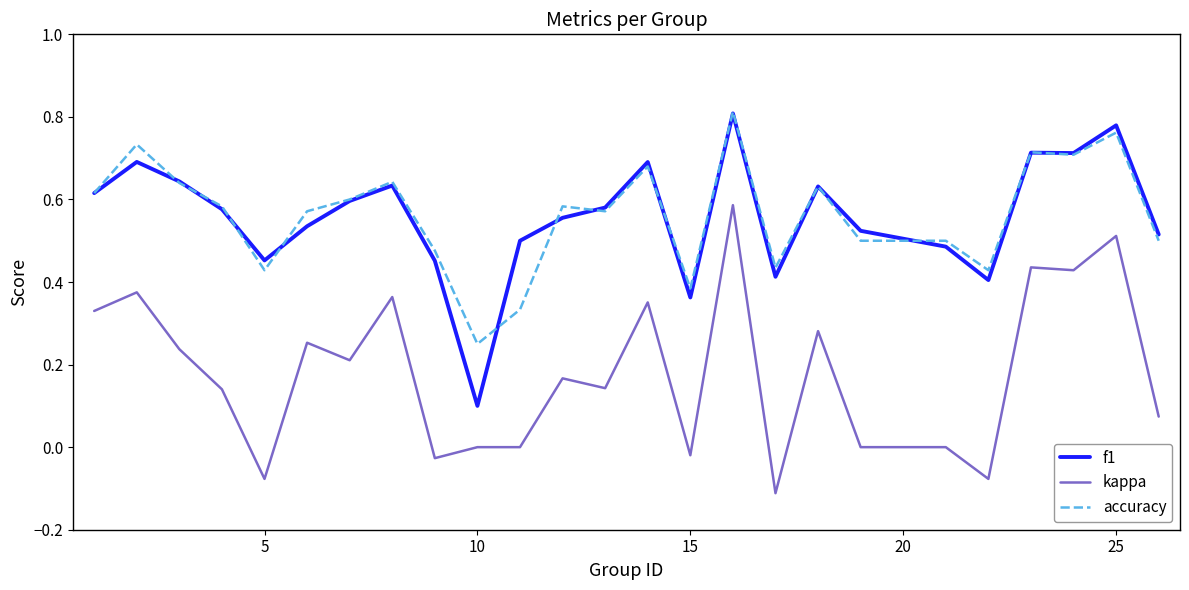

True or false: f1 and kappa intersect in this chart.

False